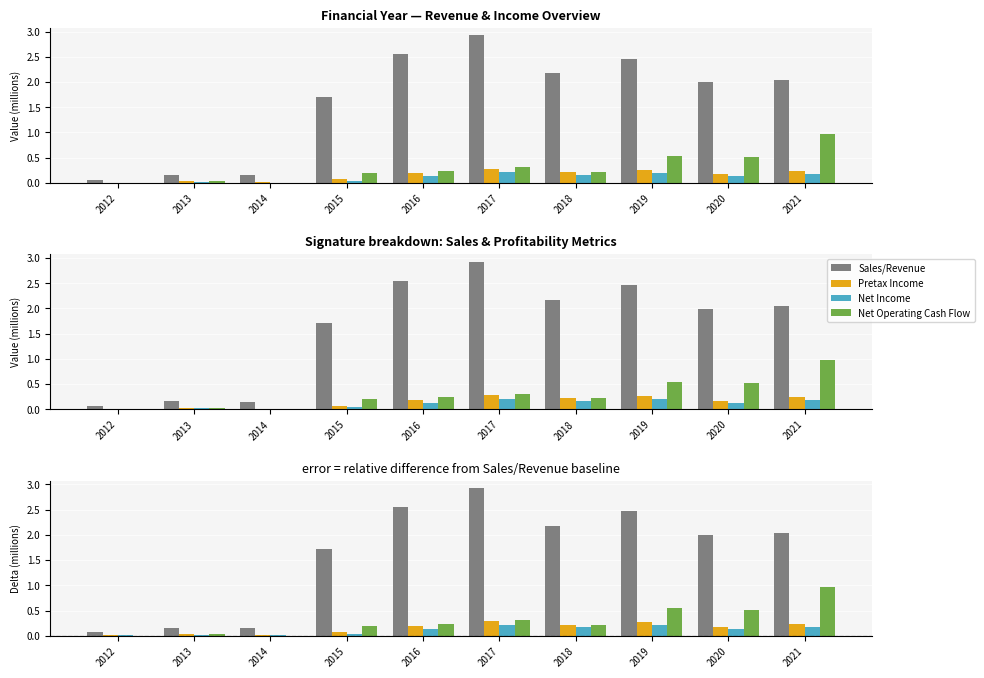

Between 2017 and 2019, which series saw the biggest shift?

Sales/Revenue